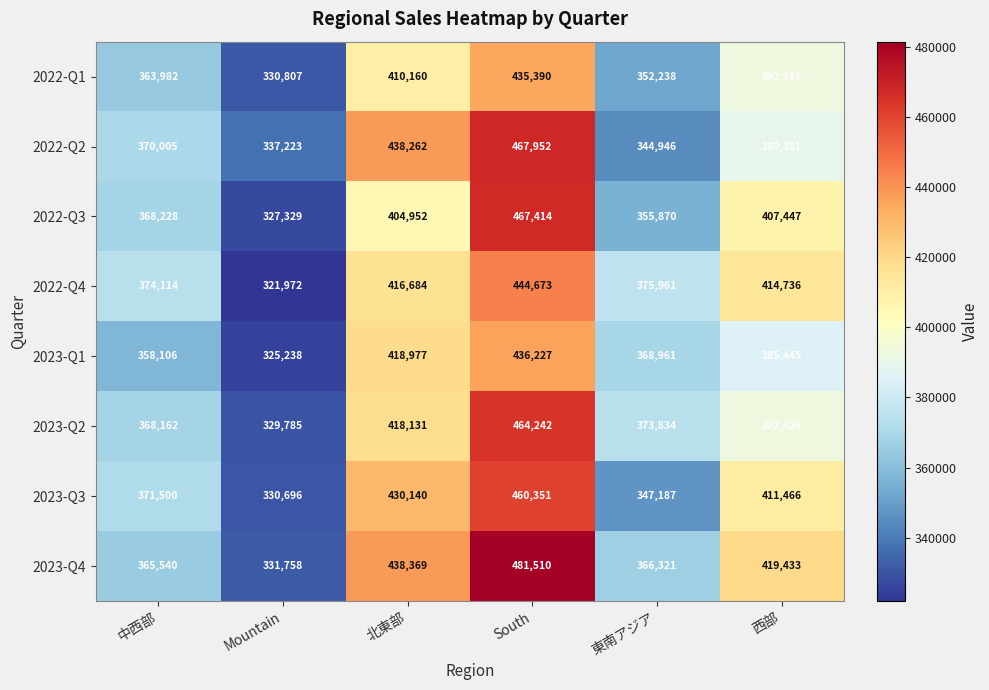

At which category is the sum across all series the highest?

South